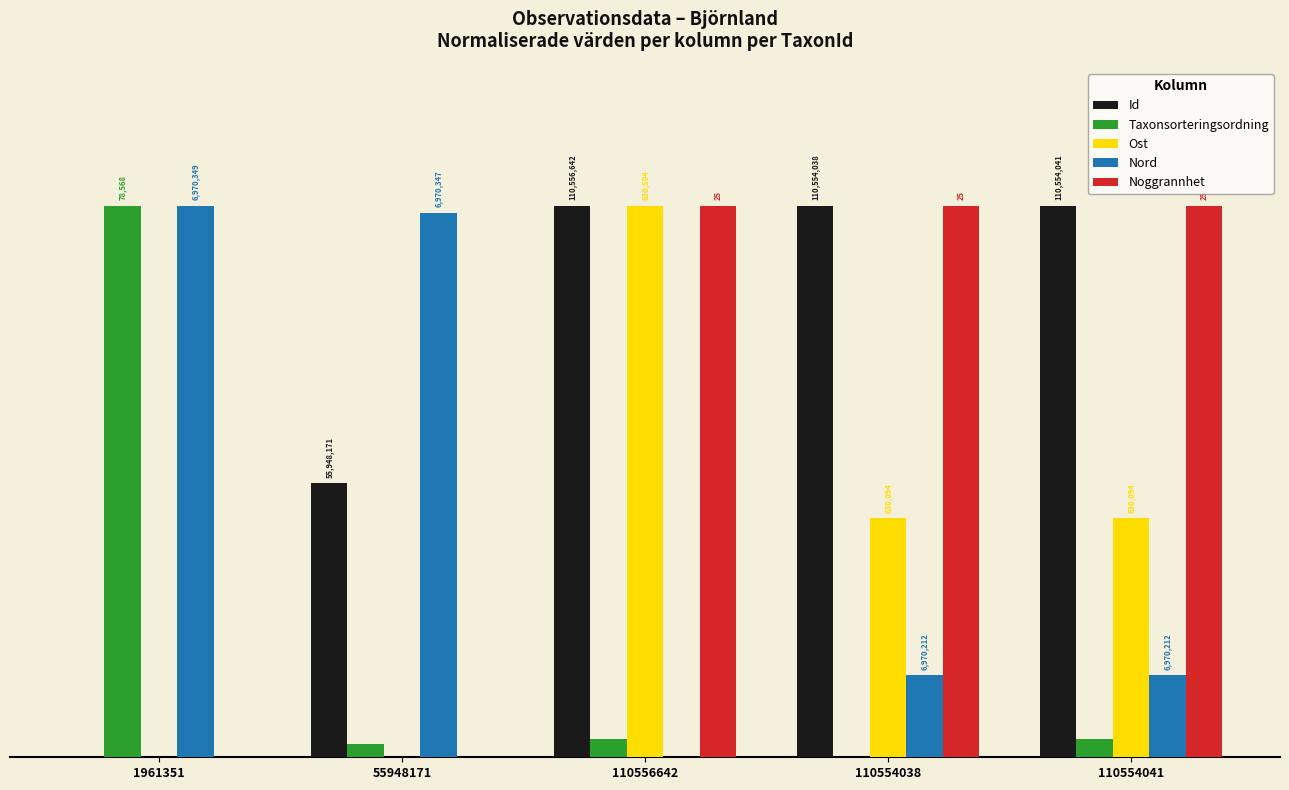

What is the highest value of the Taxonsorteringsordning series?

1.0